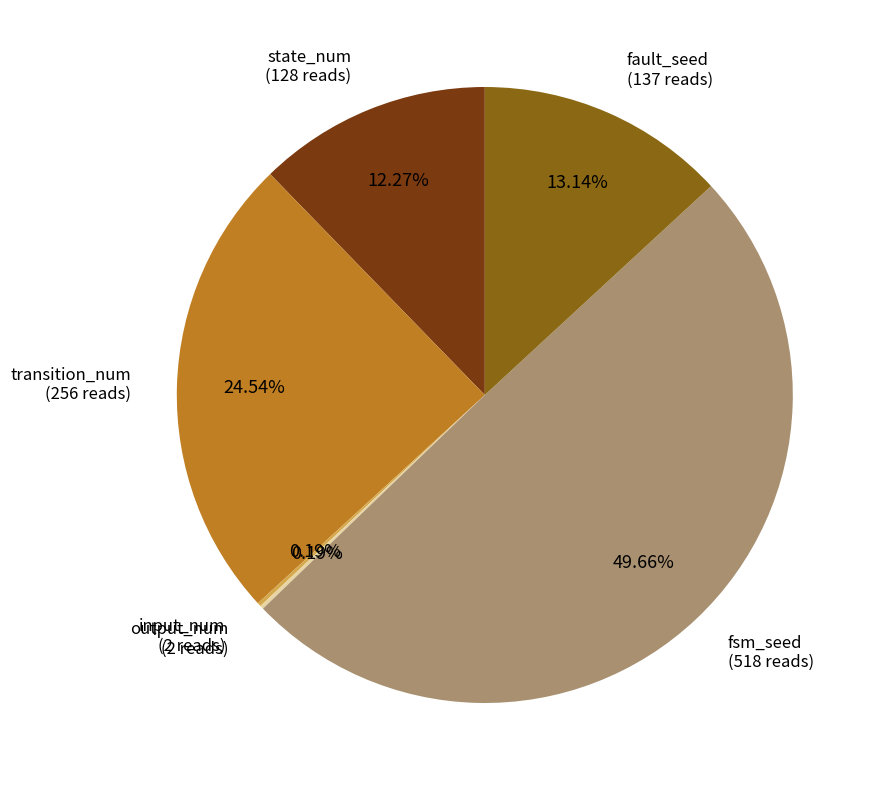

Which slice is the largest?

fsm_seed